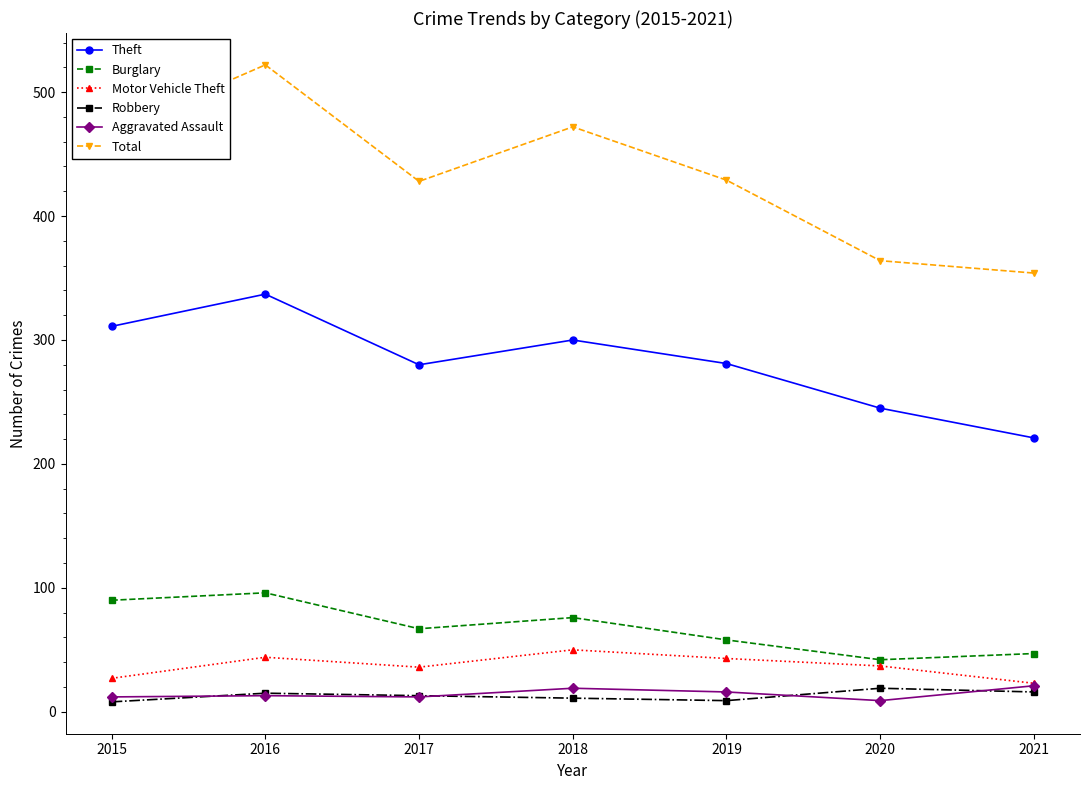

What is the minimum value for Aggravated Assault?

9